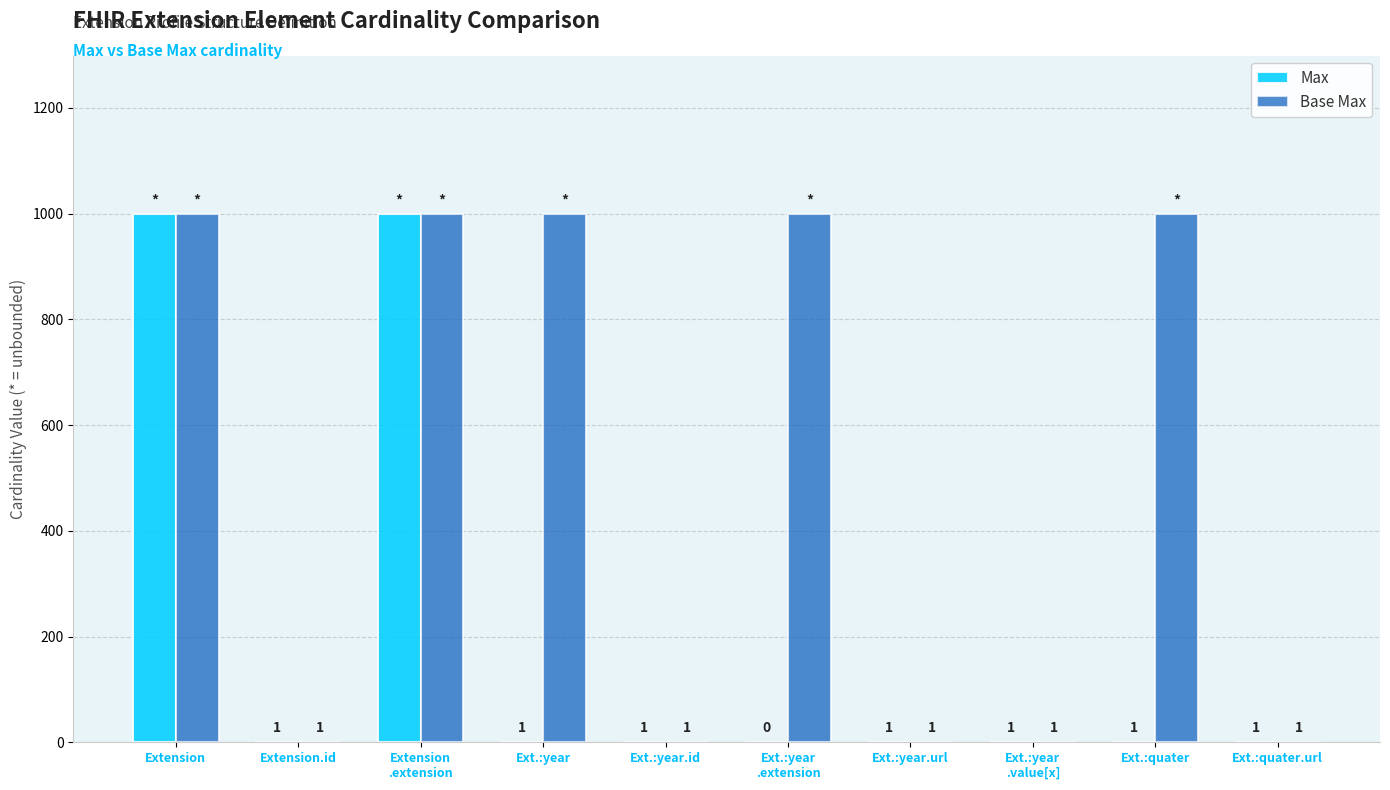

How many categories are shown in the chart?

10